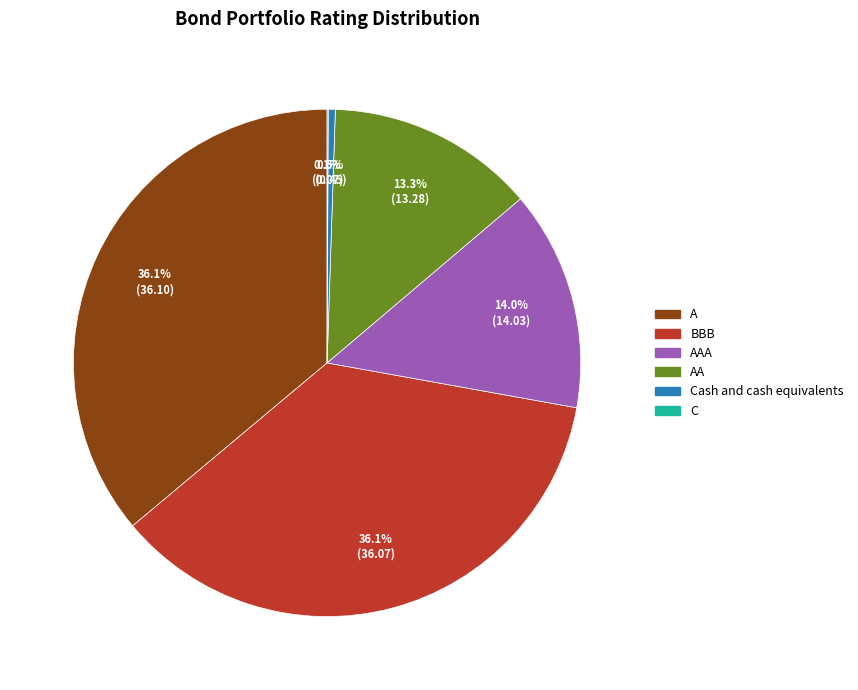

Is there any slice that represents more than half of the pie?

No